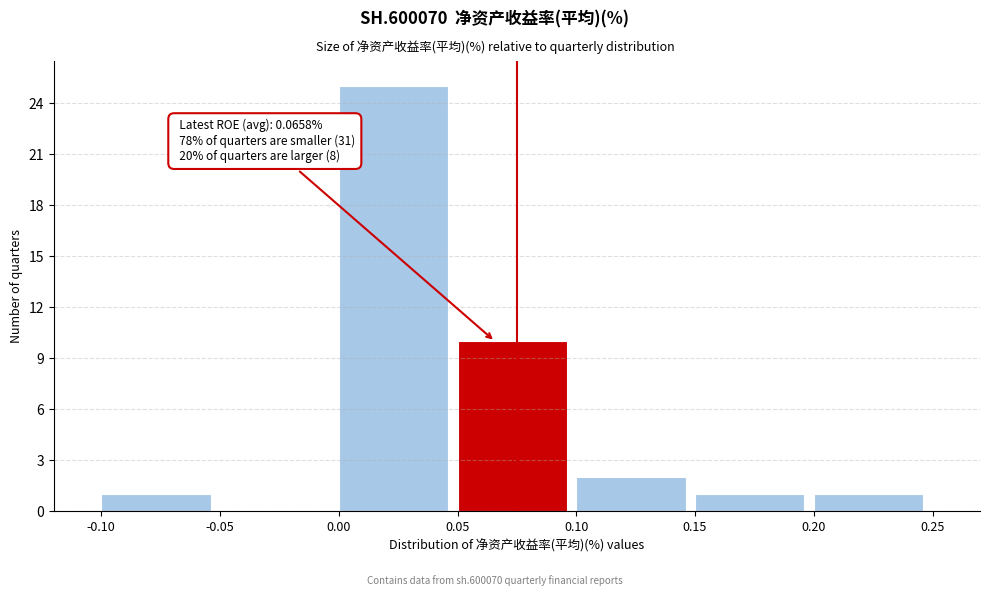

Over which range of the x-axis is the bar tallest?

0.00 to 0.05